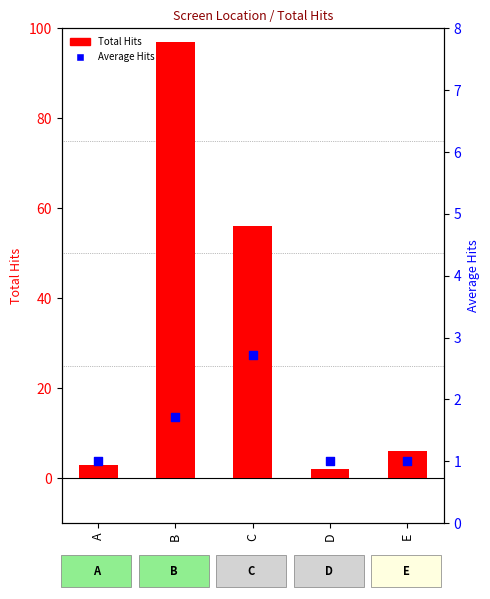

At how many categories does at least one series exceed 29?

2